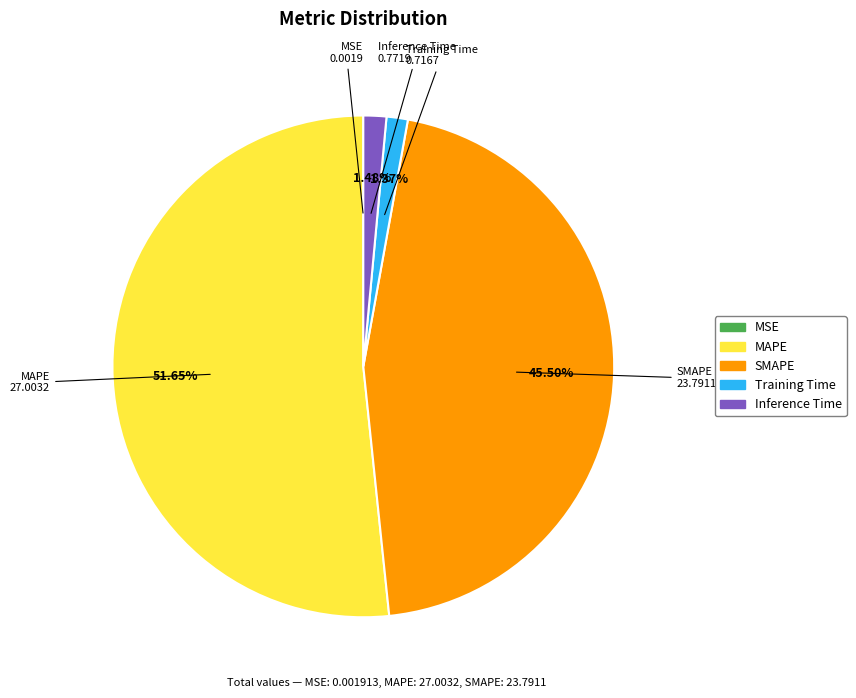

What is the largest slice in the pie chart?

MAPE